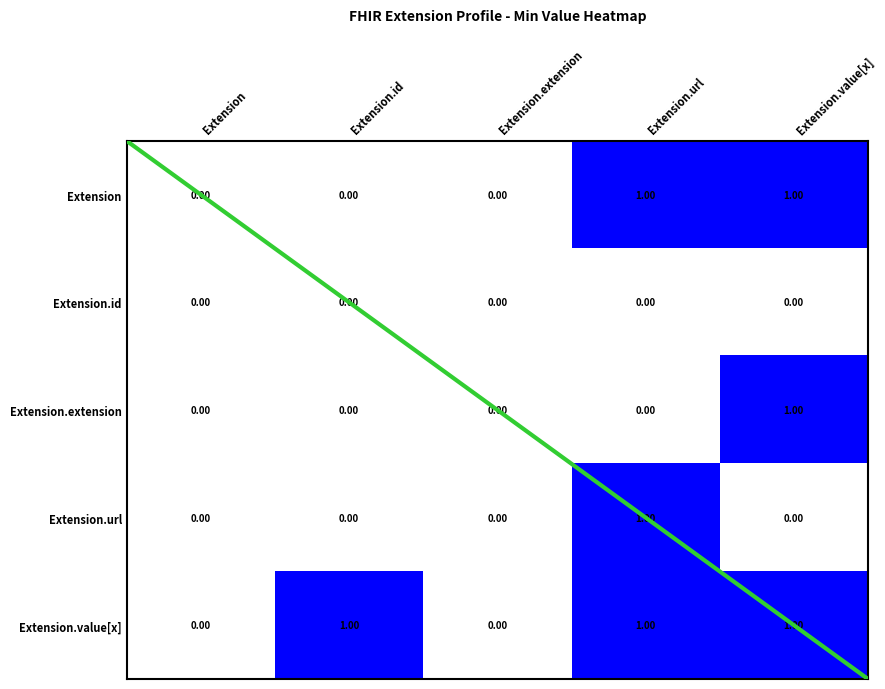

Between Extension.id and Extension.extension, which series saw the biggest shift?

Extension.value[x]